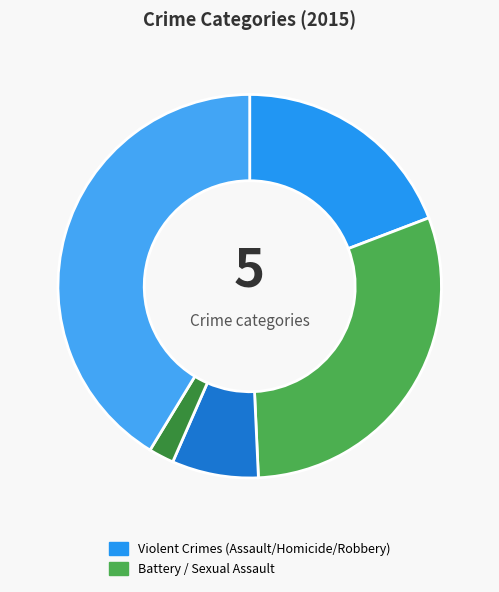

Is there a majority slice in this chart?

No